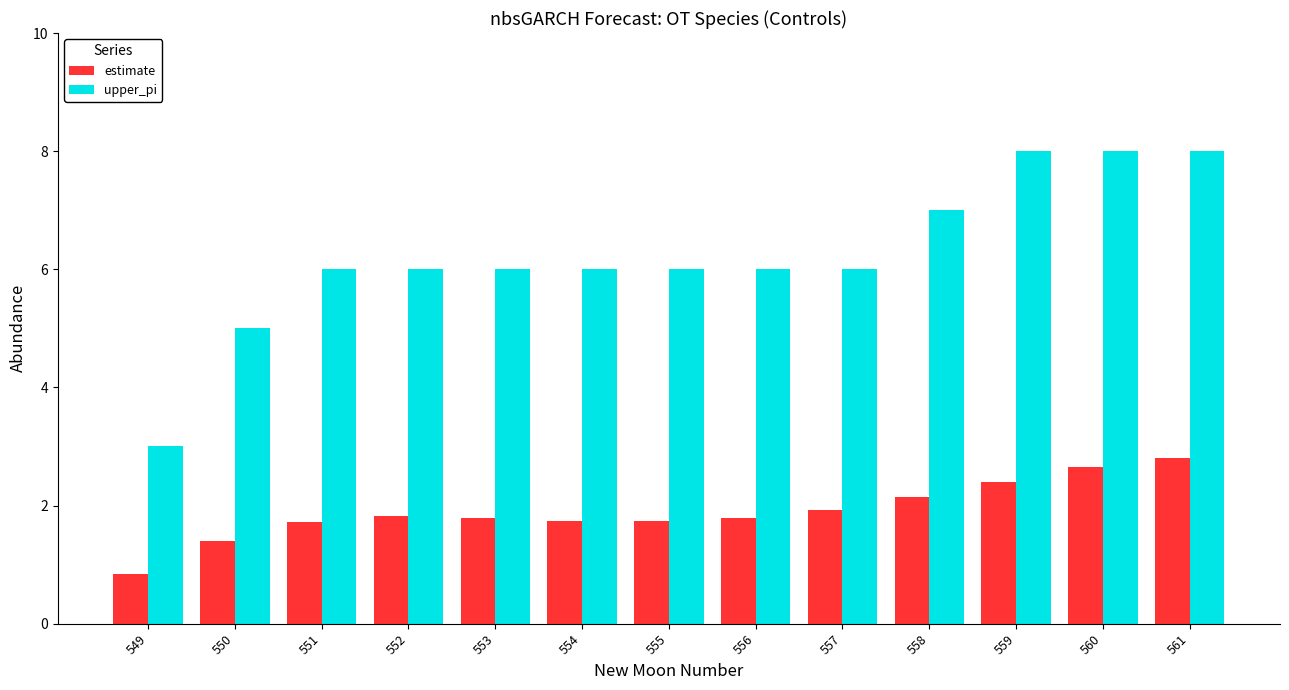

Reading left to right, what are all the values shown in this chart?

estimate: 0.8	1.4	1.7	1.8	1.8	1.7	1.7	1.8	1.9	2.1	2.4	2.7	2.8
upper_pi: 3.0	5.0	6.0	6.0	6.0	6.0	6.0	6.0	6.0	7.0	8.0	8.0	8.0